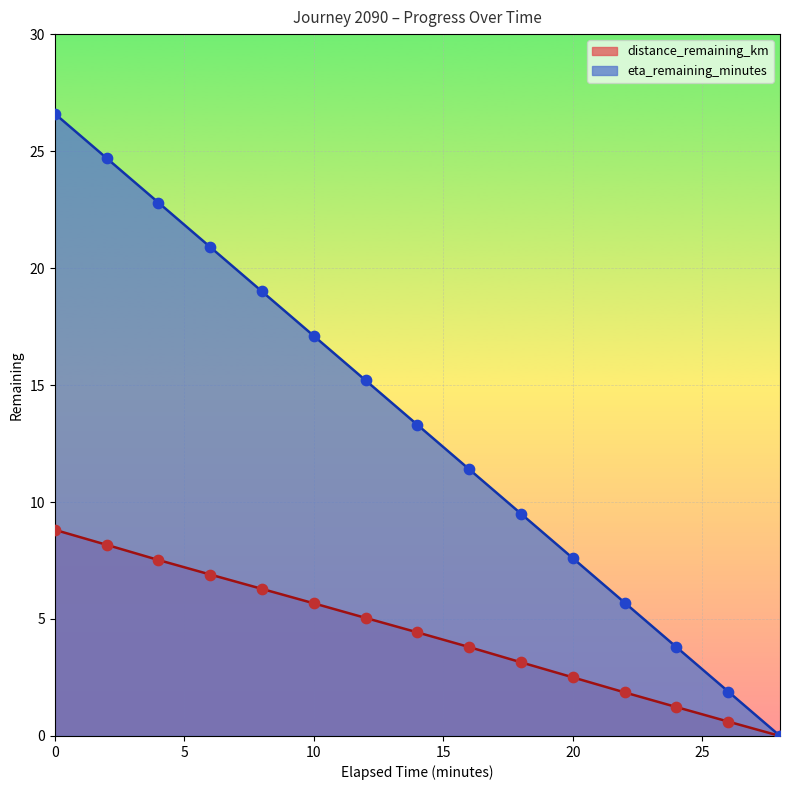

What is the total value across all series at 16.0?

15.2